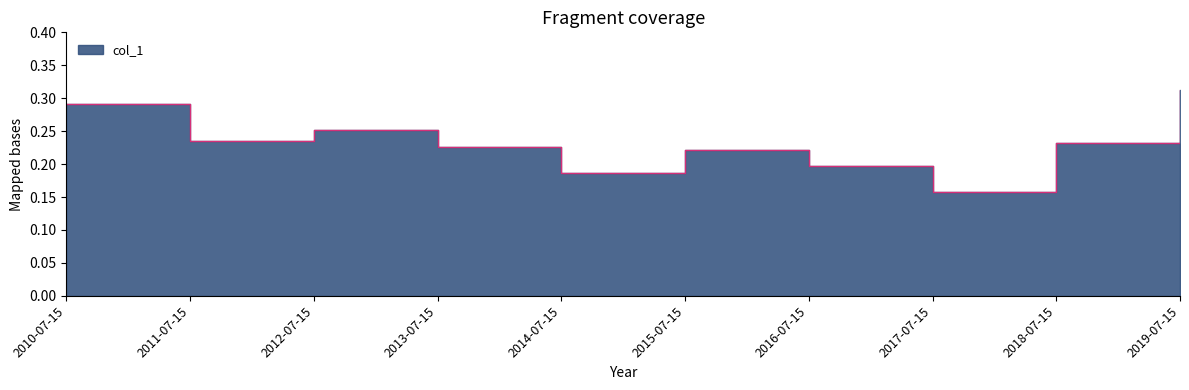

What is the difference between the values at 2014-07-15 and 2019-07-15?

0.1